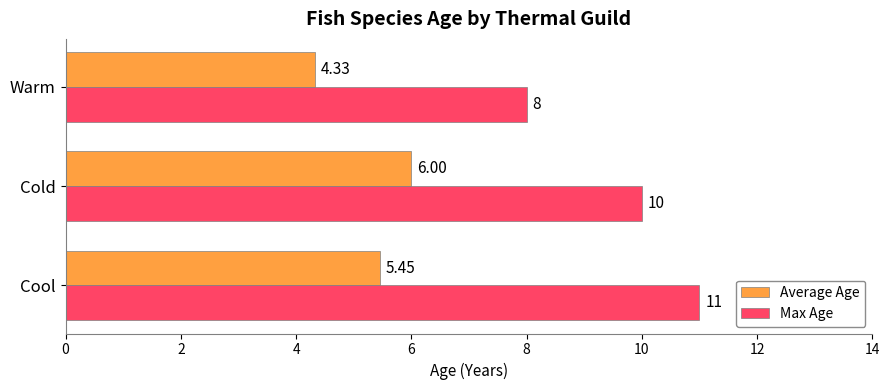

At which label does Average Age reach its minimum?

Warm